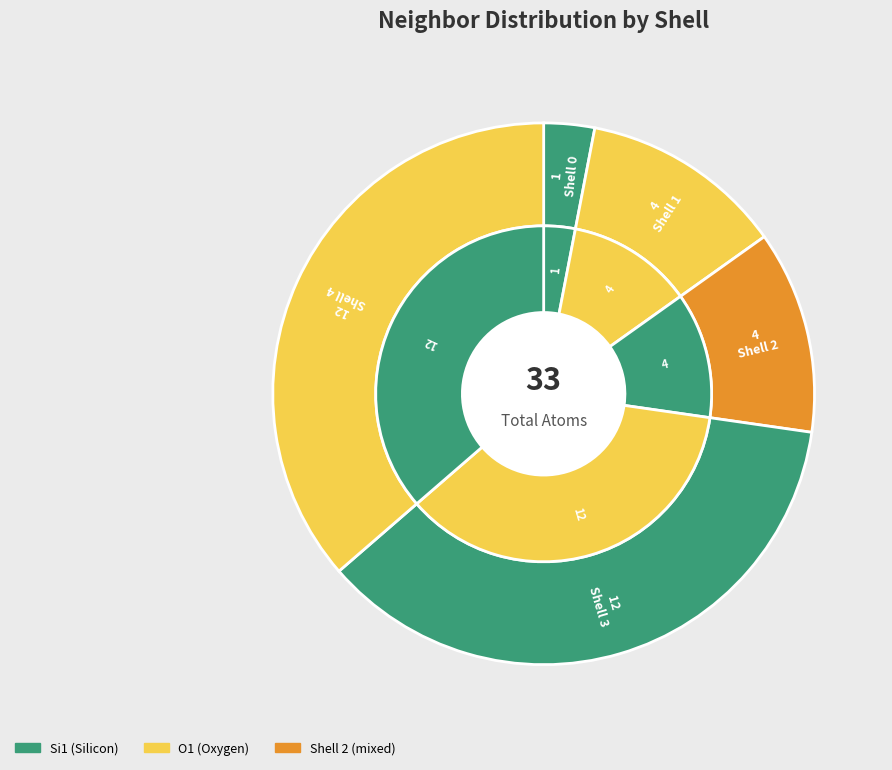

How many segments does this pie chart have?

5